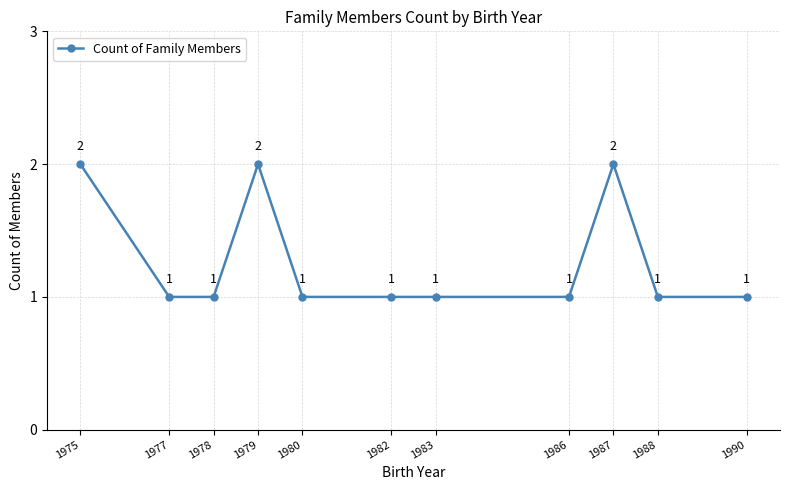

What is the greatest value displayed?

2